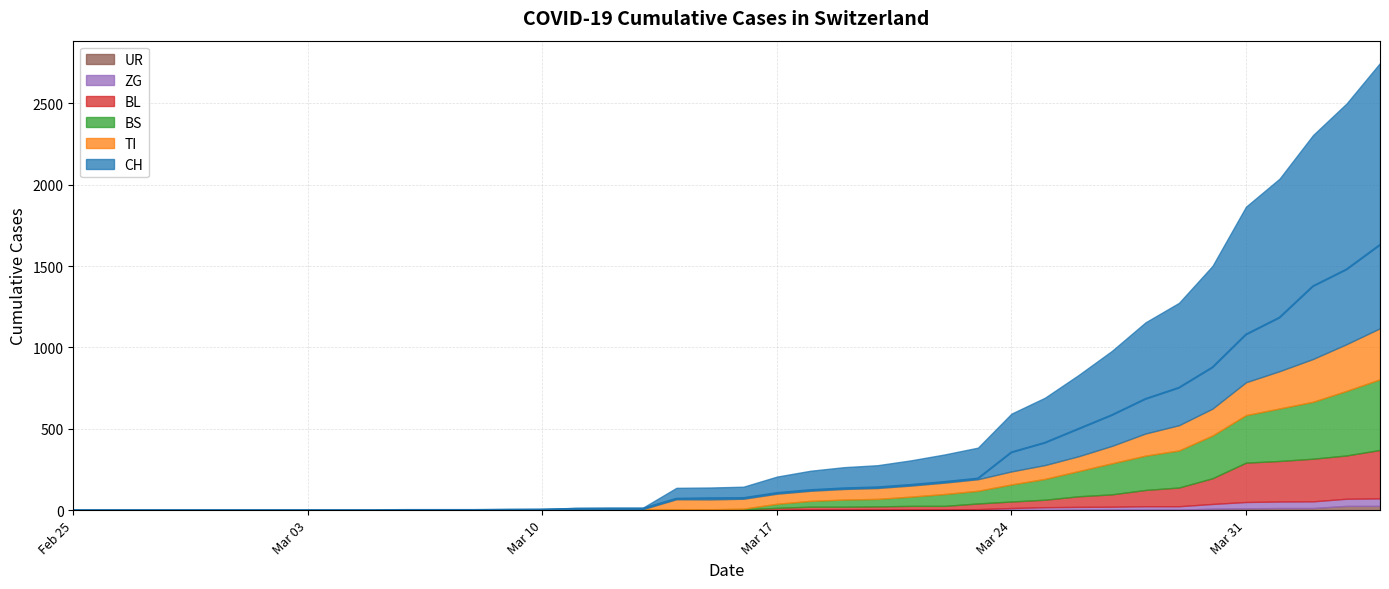

What is the difference between the CH values at 2020-03-24 and 2020-03-27?

229